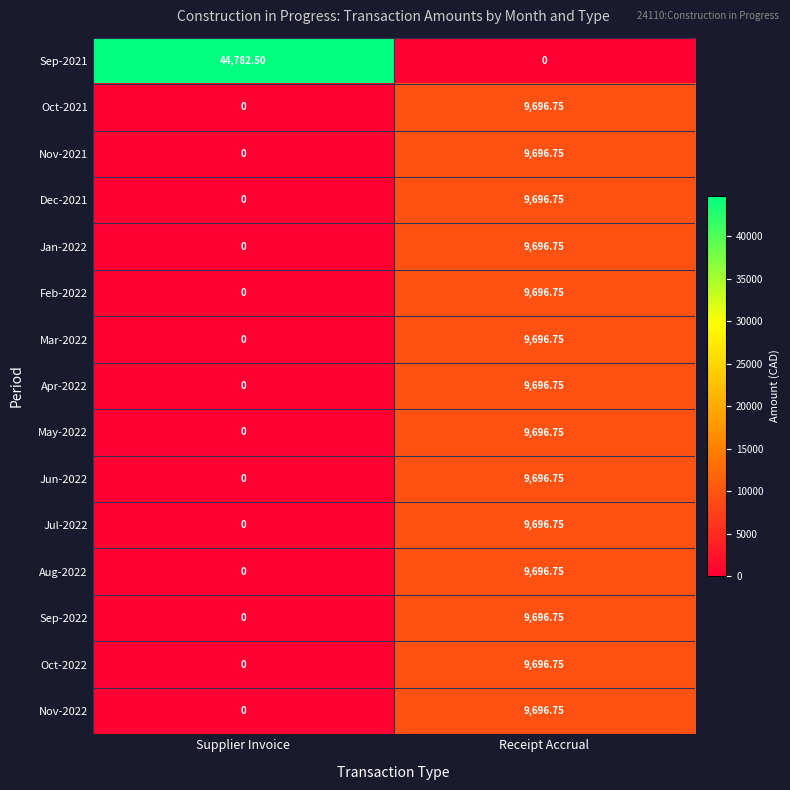

At which category is the sum across all series the highest?

Receipt Accrual